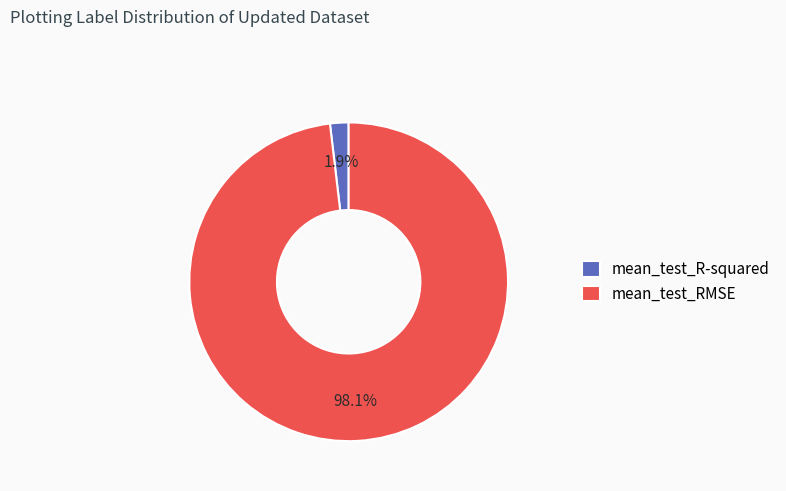

How many segments does this pie chart have?

2